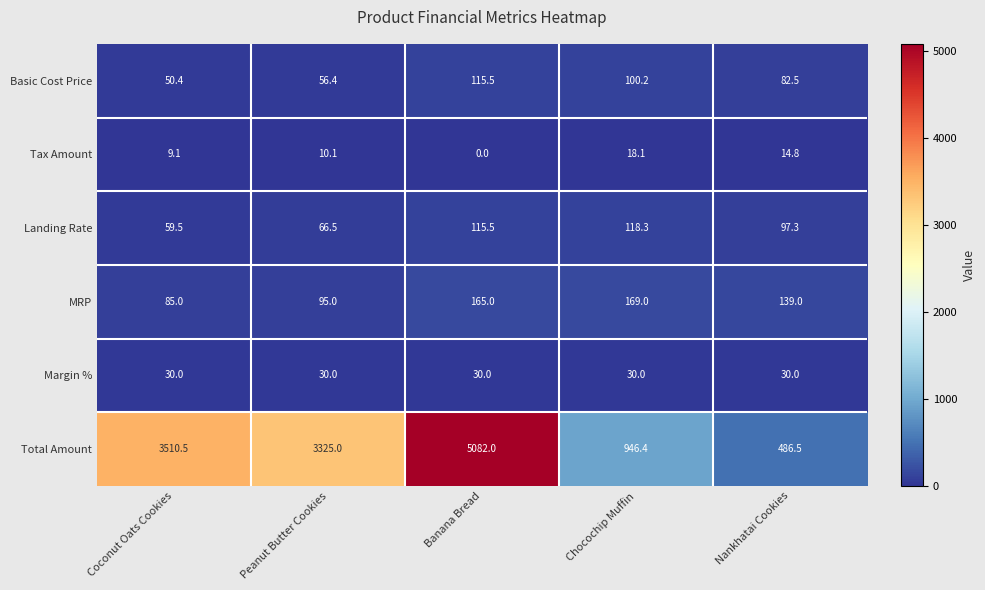

Reading left to right, extract all data points from this chart.

Basic Cost Price: 50.4	56.4	115.5	100.2	82.5
Tax Amount: 9.1	10.1	0.0	18.1	14.8
Landing Rate: 59.5	66.5	115.5	118.3	97.3
MRP: 85.0	95.0	165.0	169.0	139.0
Margin %: 30.0	30.0	30.0	30.0	30.0
Total Amount: 3510.5	3325.0	5082.0	946.4	486.5